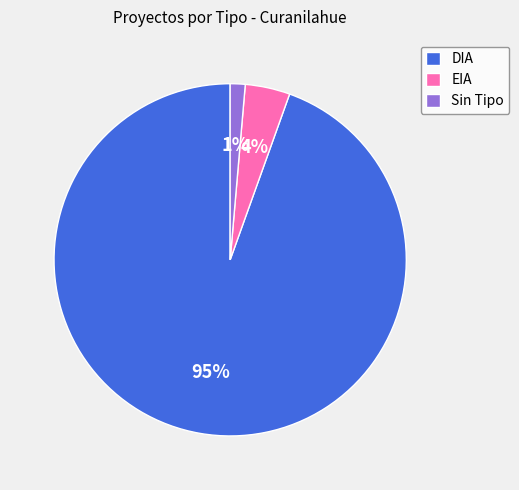

Which slice is the smallest?

Sin Tipo